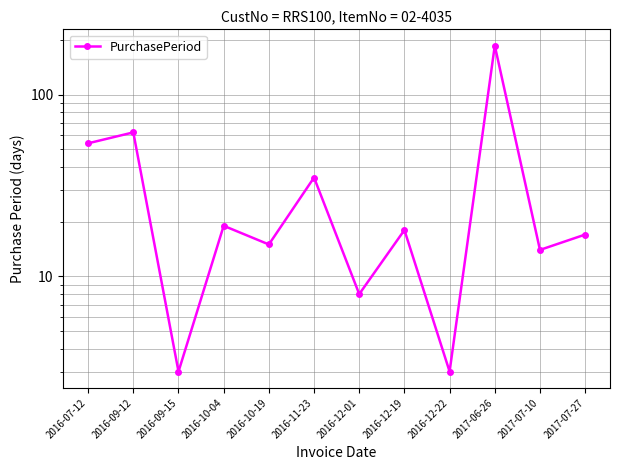

Reading left to right, transcribe all the data shown in this chart.

54	62	3	19	15	35	8	18	3	186	14	17